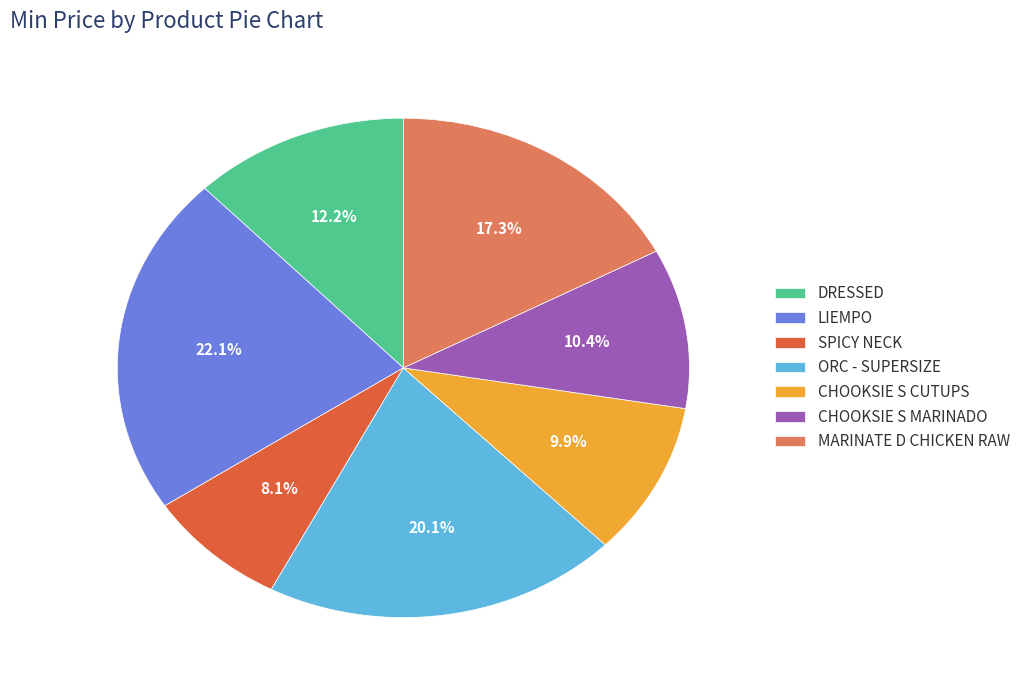

Between ORC - SUPERSIZE and CHOOKSIE S CUTUPS, which is larger?

ORC - SUPERSIZE